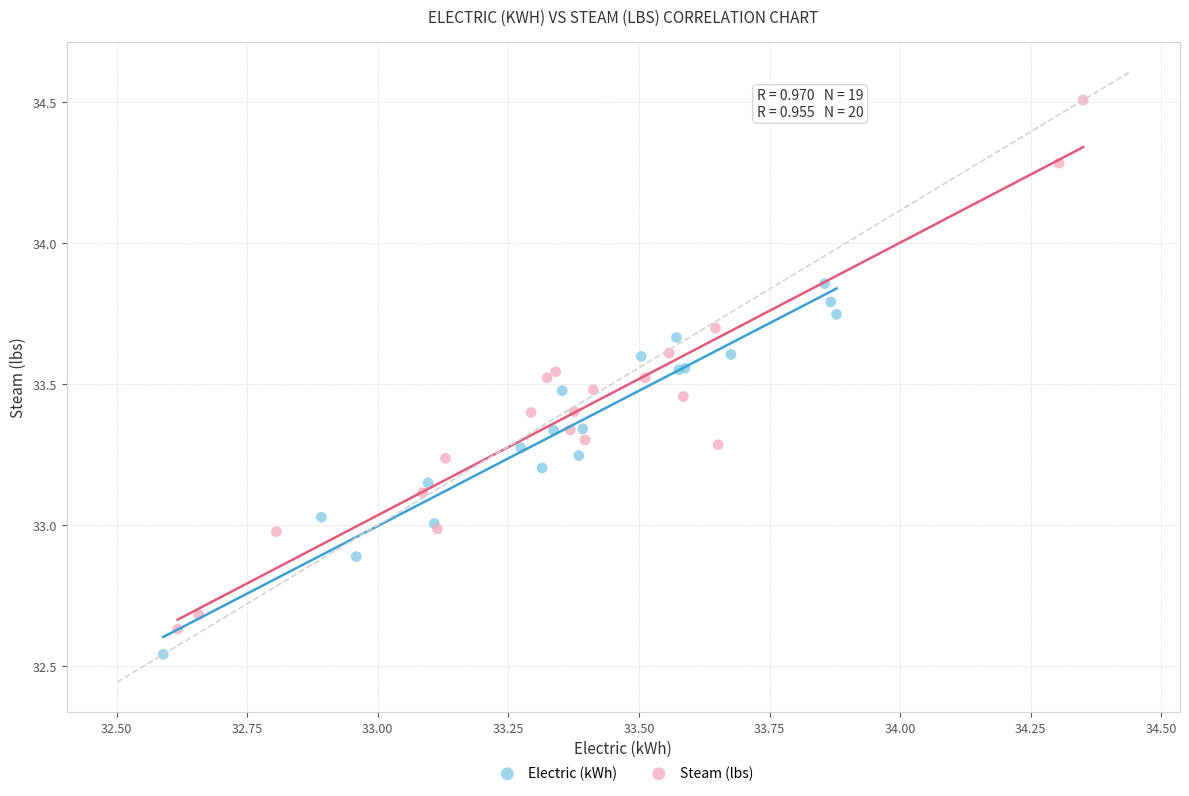

Which series reaches the maximum Y coordinate?

Steam (lbs)